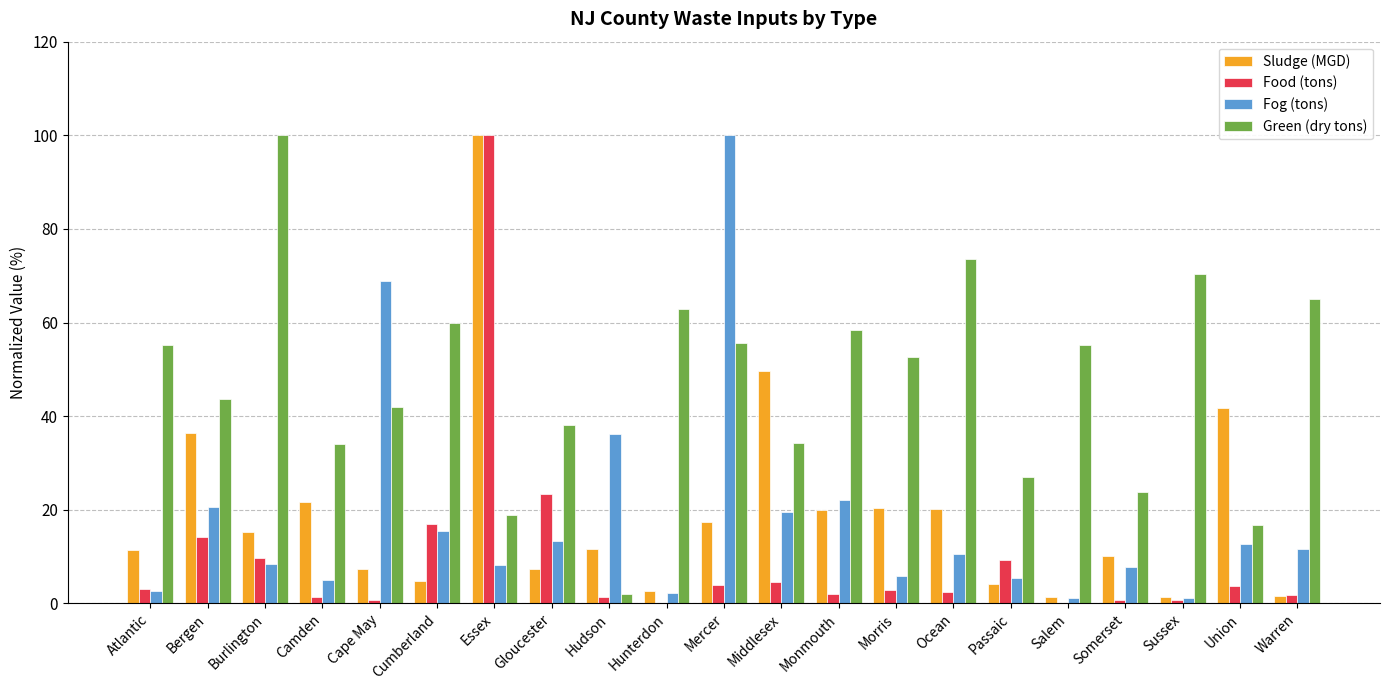

The value of Fog (tons) at Essex is 2.4. True or false?

False